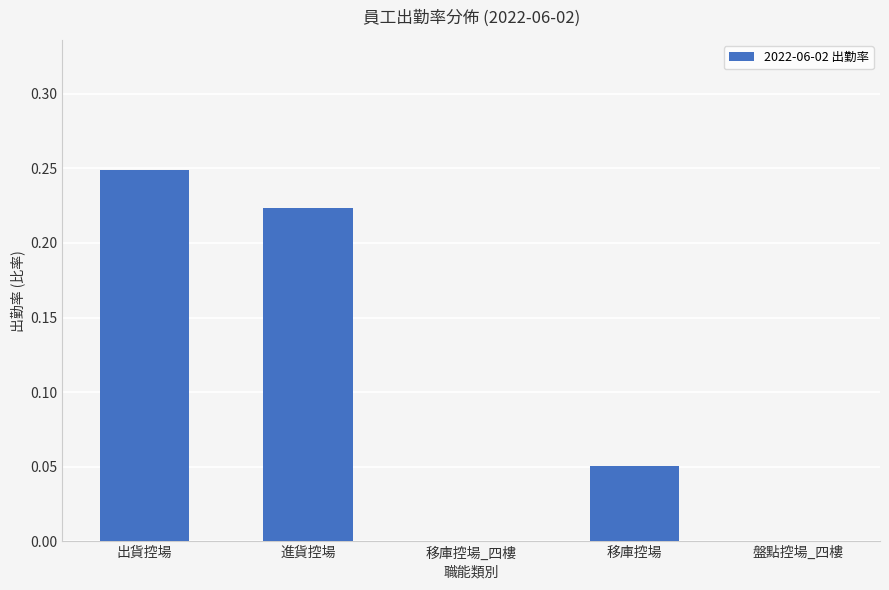

The chart shows a value of 0.1 at 盤點控場_四樓. True or false?

False